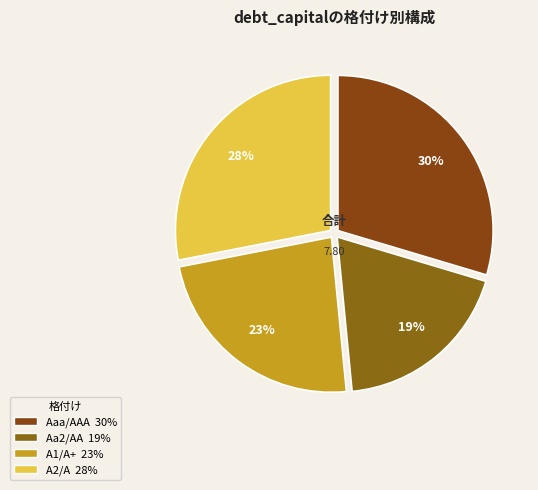

Count the number of slices in the pie.

4